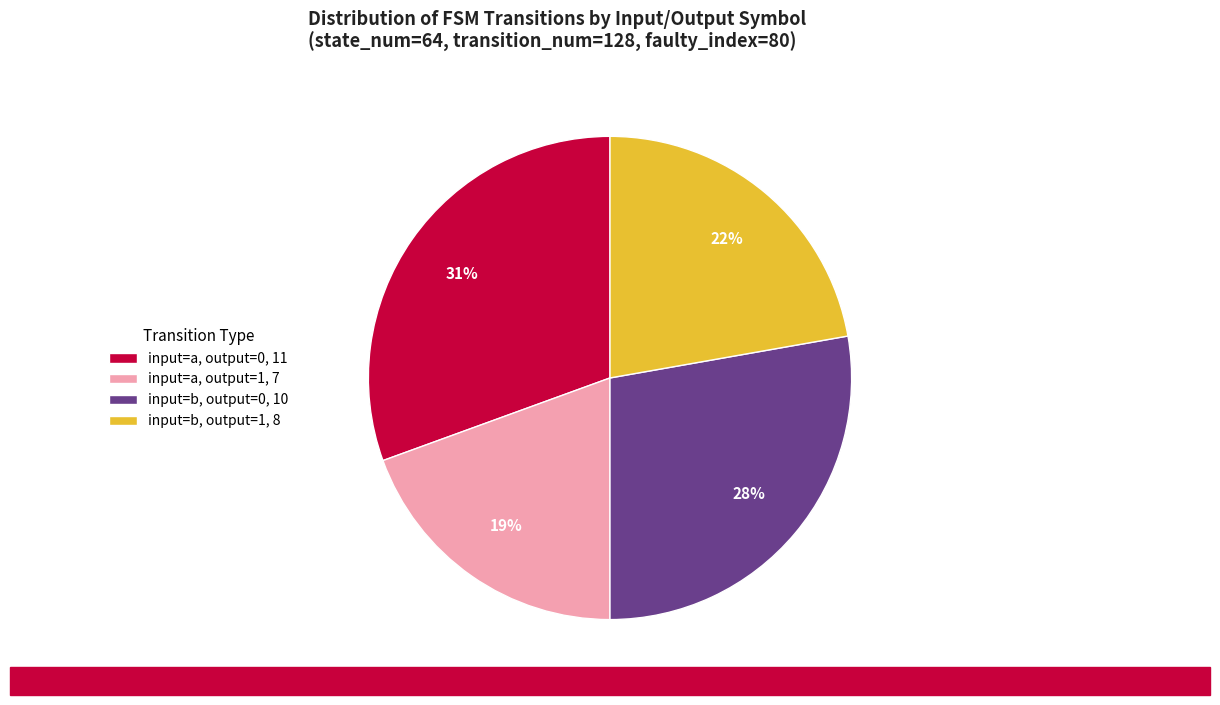

Between input=b, output=1, 8 and input=b, output=0, 10, which is larger?

input=b, output=0, 10